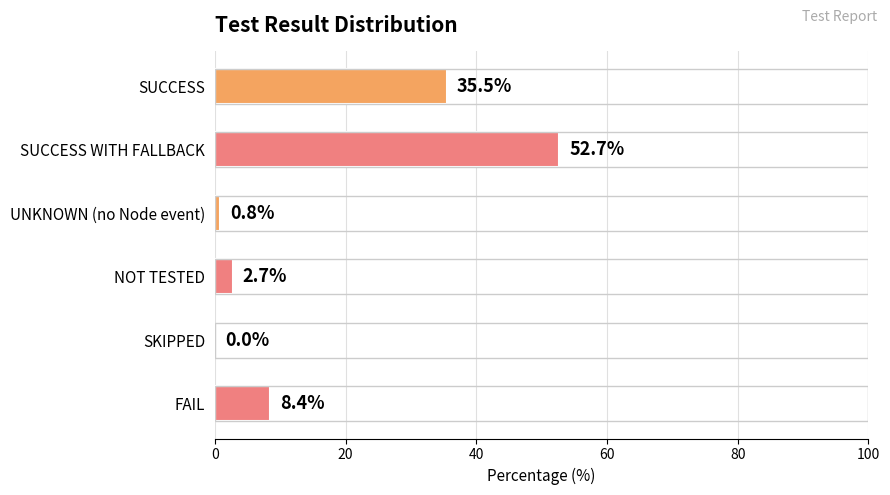

Reading bottom to top, extract all data points from this chart.

FAIL=8.4	SKIPPED=0.0	NOT TESTED=2.7	UNKNOWN (no Node event)=0.8	SUCCESS WITH FALLBACK=52.7	SUCCESS=35.5